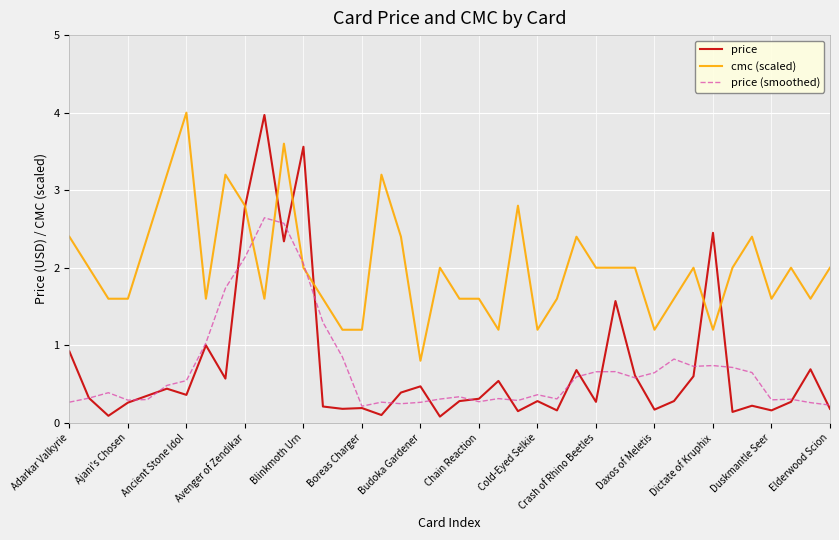

Which series has the largest range (max minus min)?

price